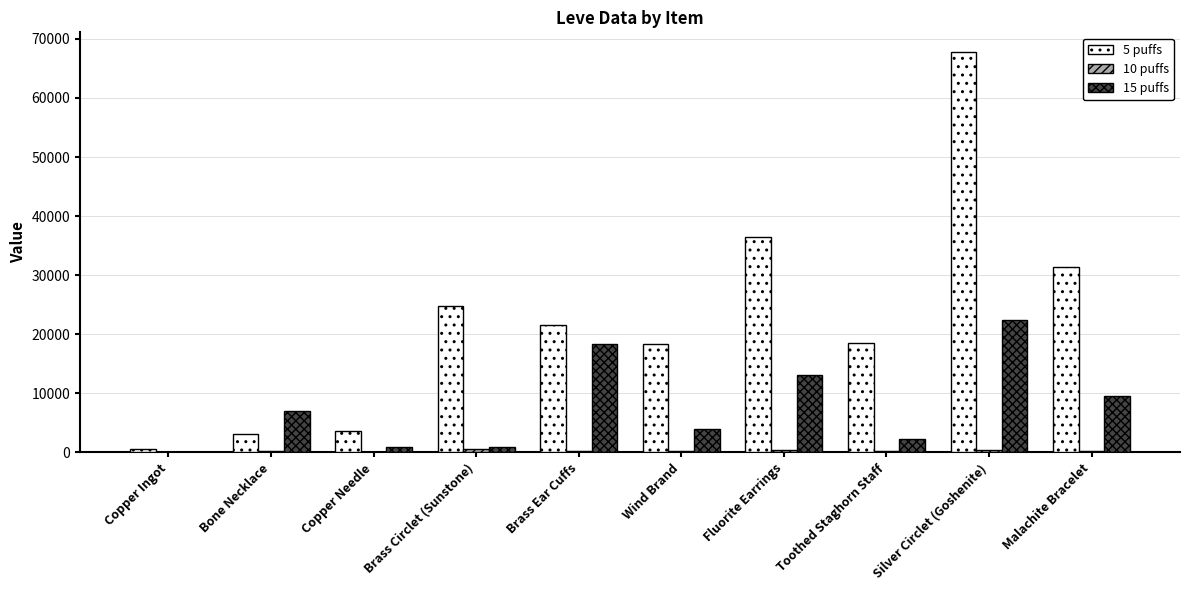

Which series changed the most between Silver Circlet (Goshenite) and Malachite Bracelet?

5 puffs